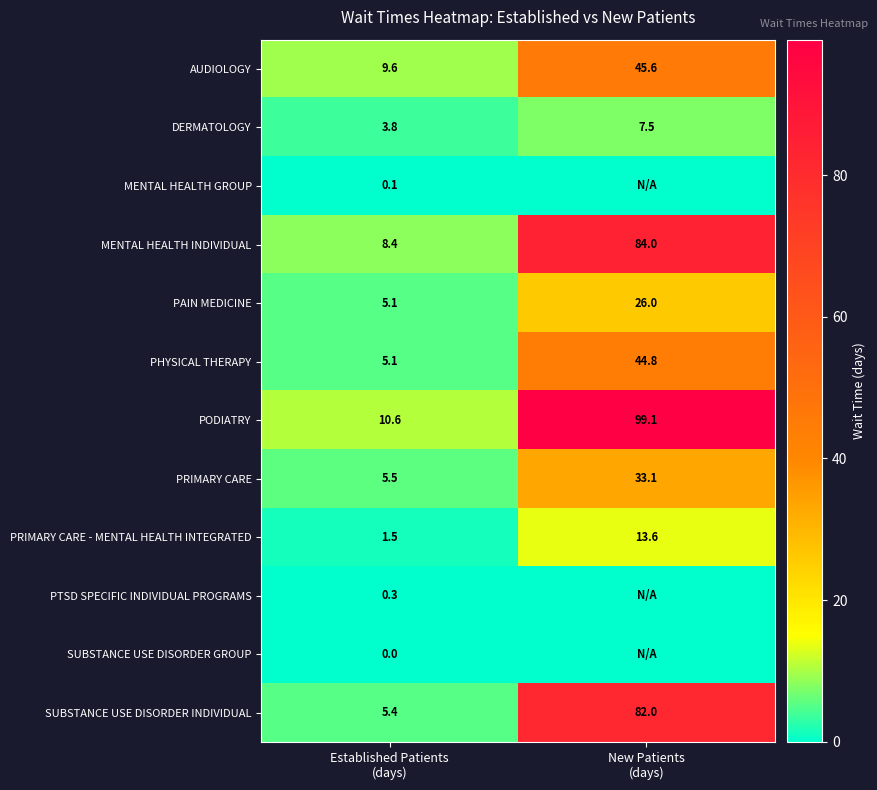

What is the difference between the PODIATRY values at New Patients (days) and Established Patients (days)?

88.5